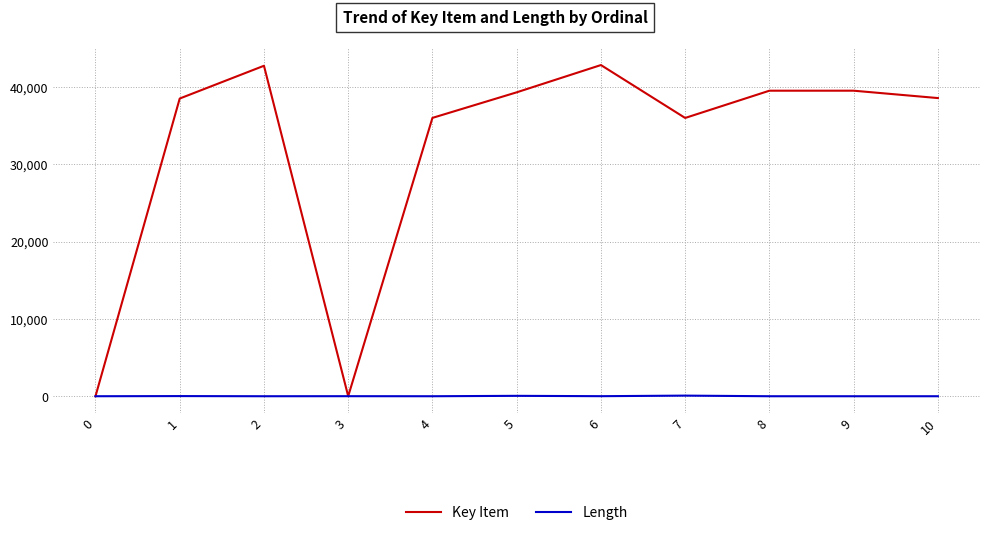

Is it true that Key Item equals 8685 at 9?

False